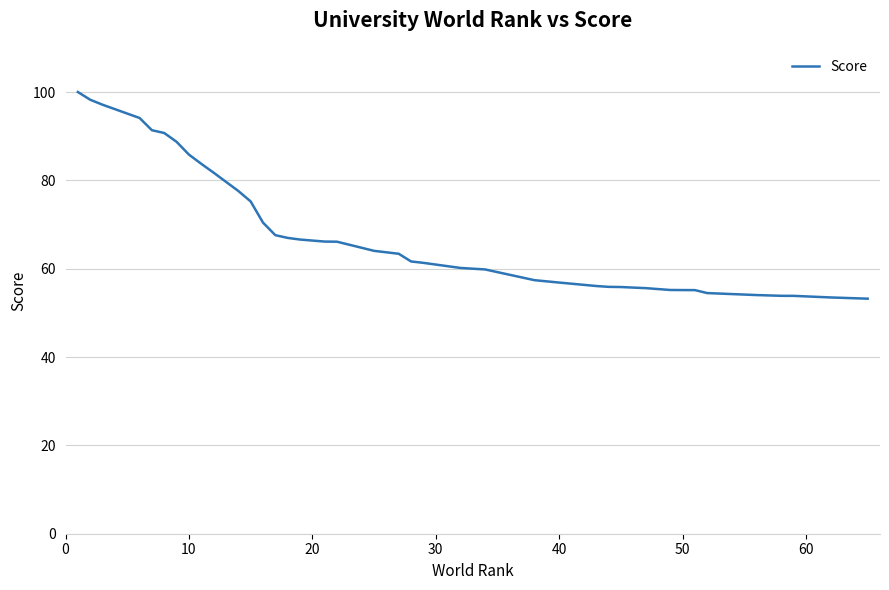

What is the maximum value shown in the chart?

100.0